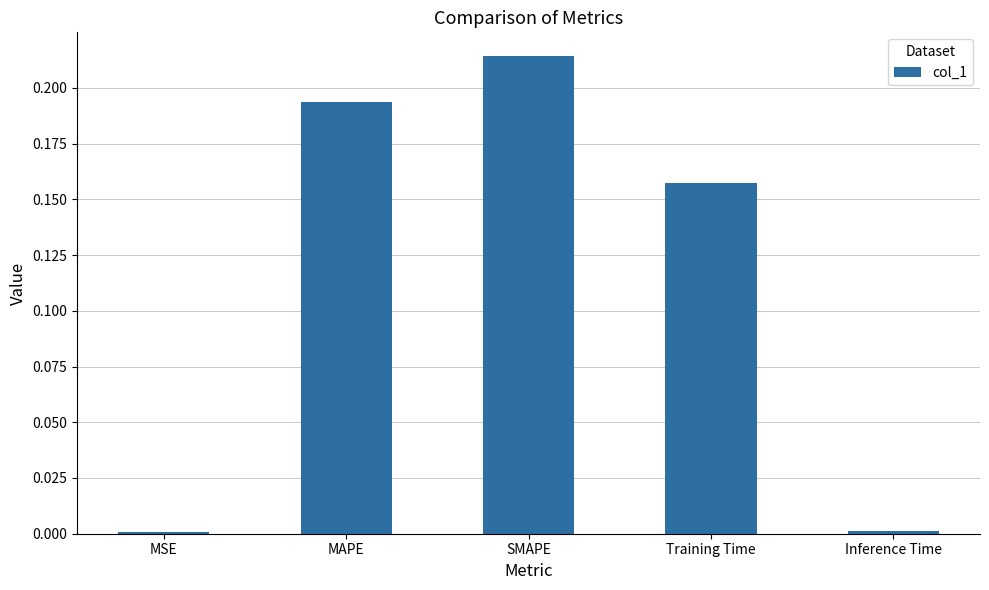

How many bars are there in total?

5